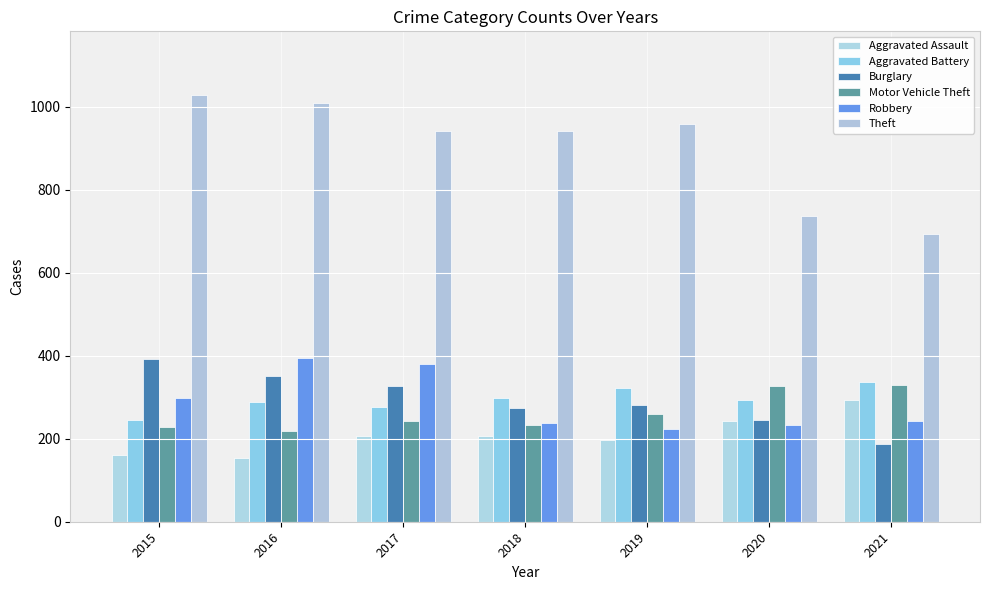

What is the value of the Aggravated Assault bar at the 2nd from the left?

154